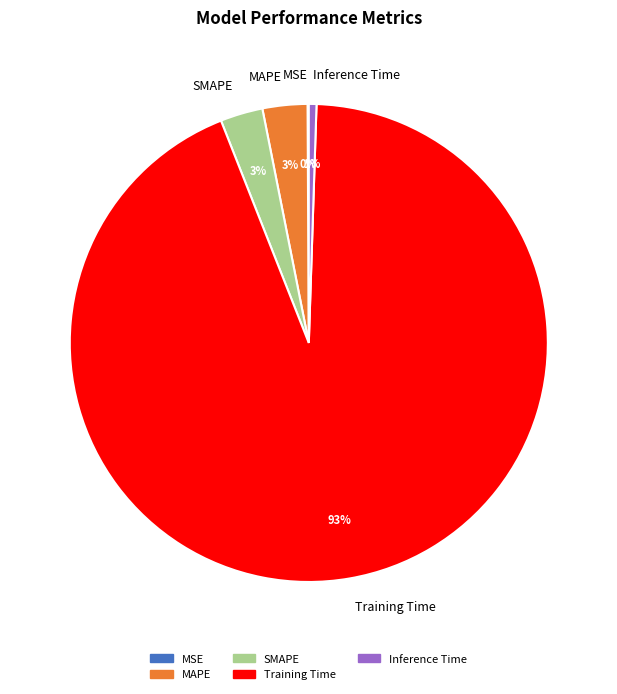

Combined, do Inference Time and SMAPE account for over 50%?

No